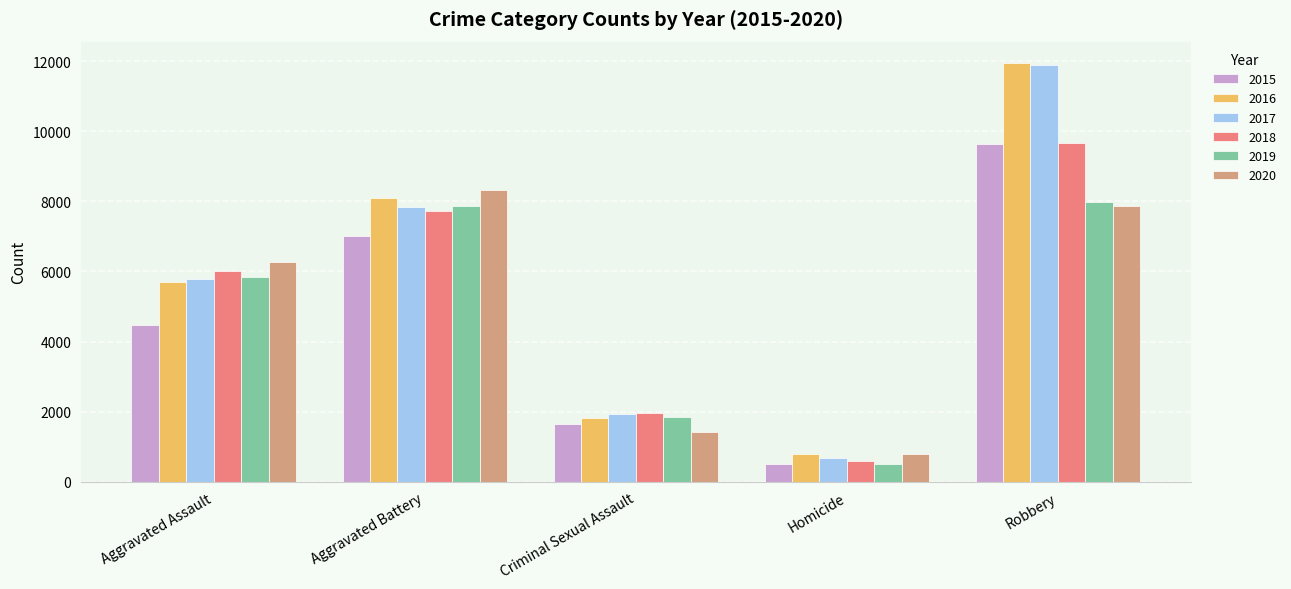

The value of 2018 at Criminal Sexual Assault is 1960. True or false?

True